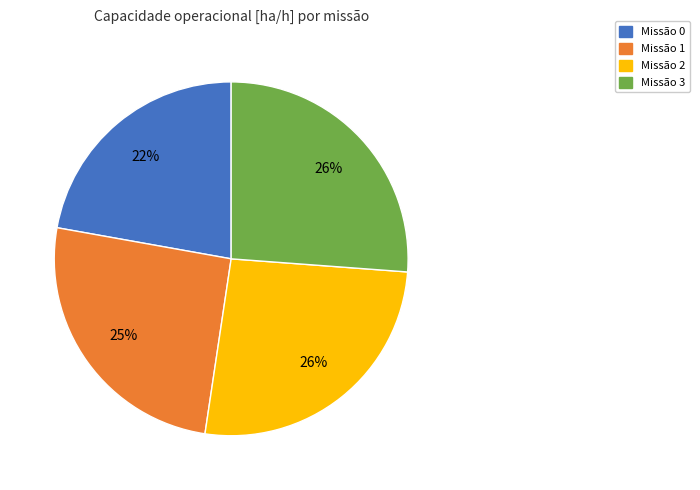

True or false: Missão 3 accounts for 26% of the total.

True